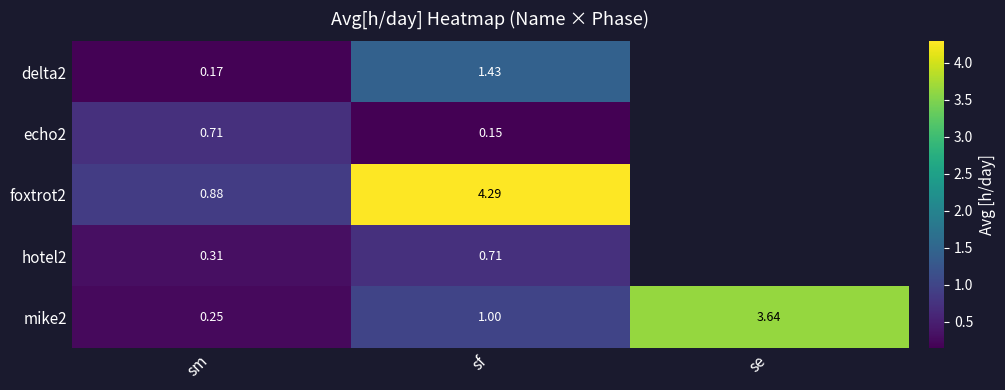

At which label does mike2 reach its peak?

se